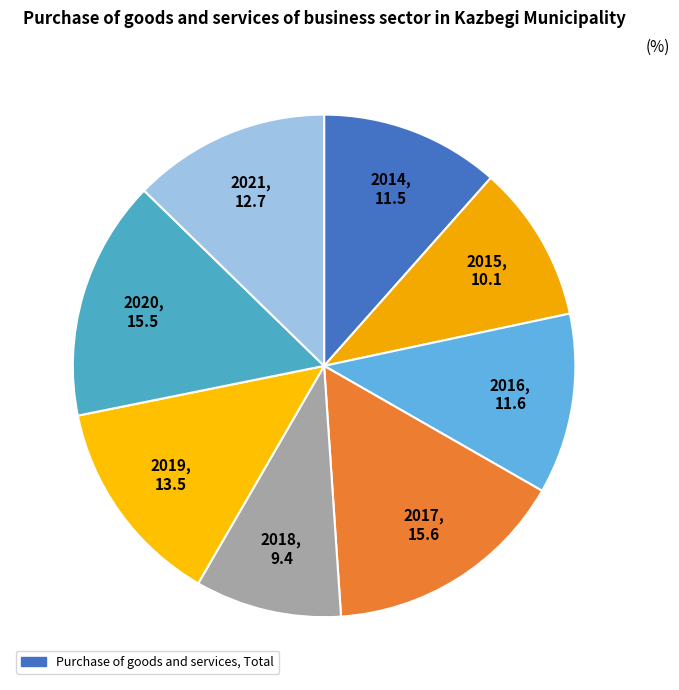

Is there any slice that represents more than half of the pie?

No